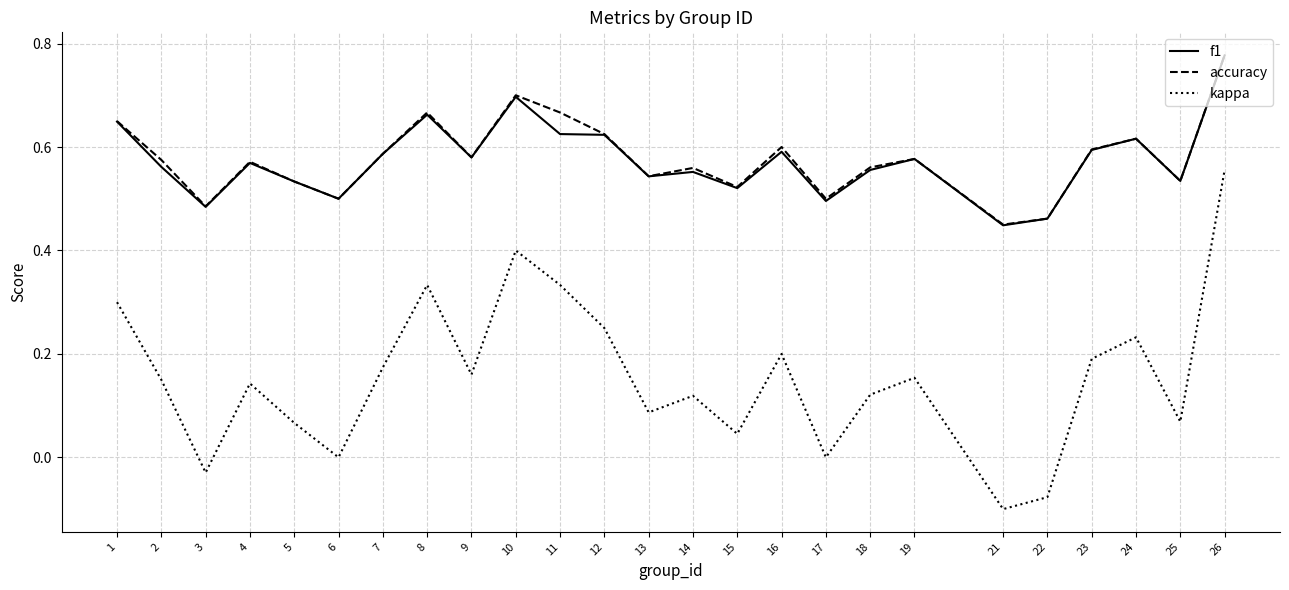

Which series changed the most between 22 and 26?

kappa